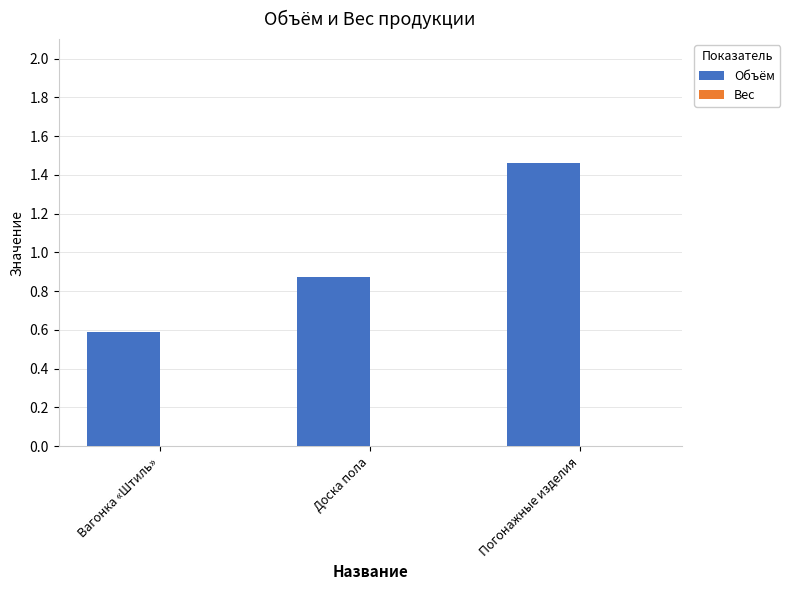

What is the ratio of the value at Доска пола to the value at Погонажные изделия?

0.6